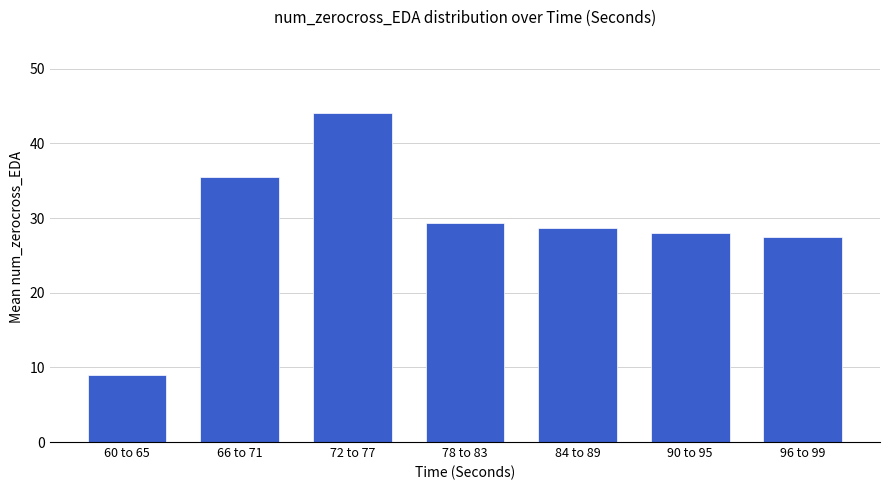

At which label is the value closest to 26?

96 to 99